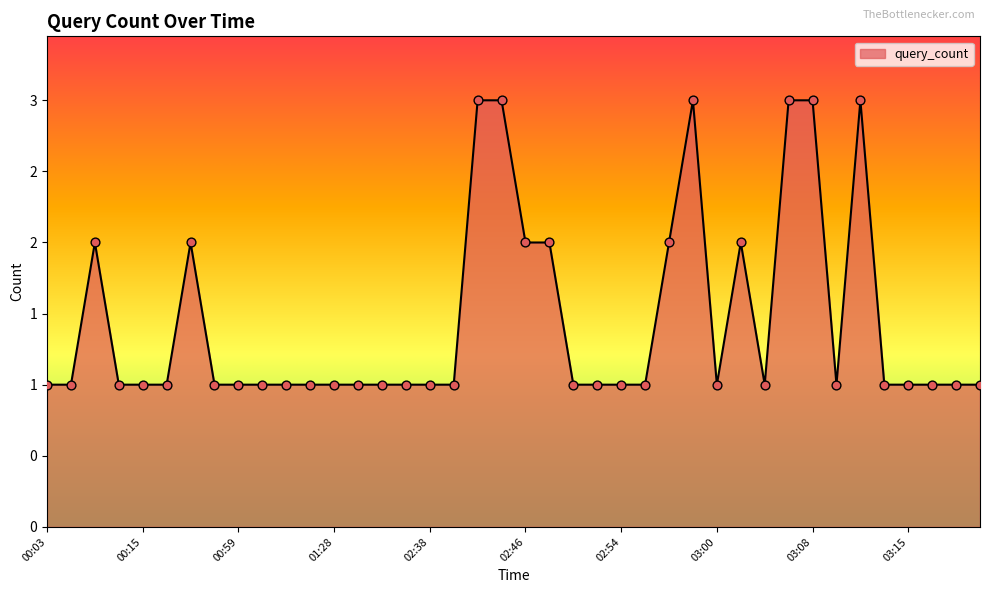

Does the chart have visible grid lines?

No